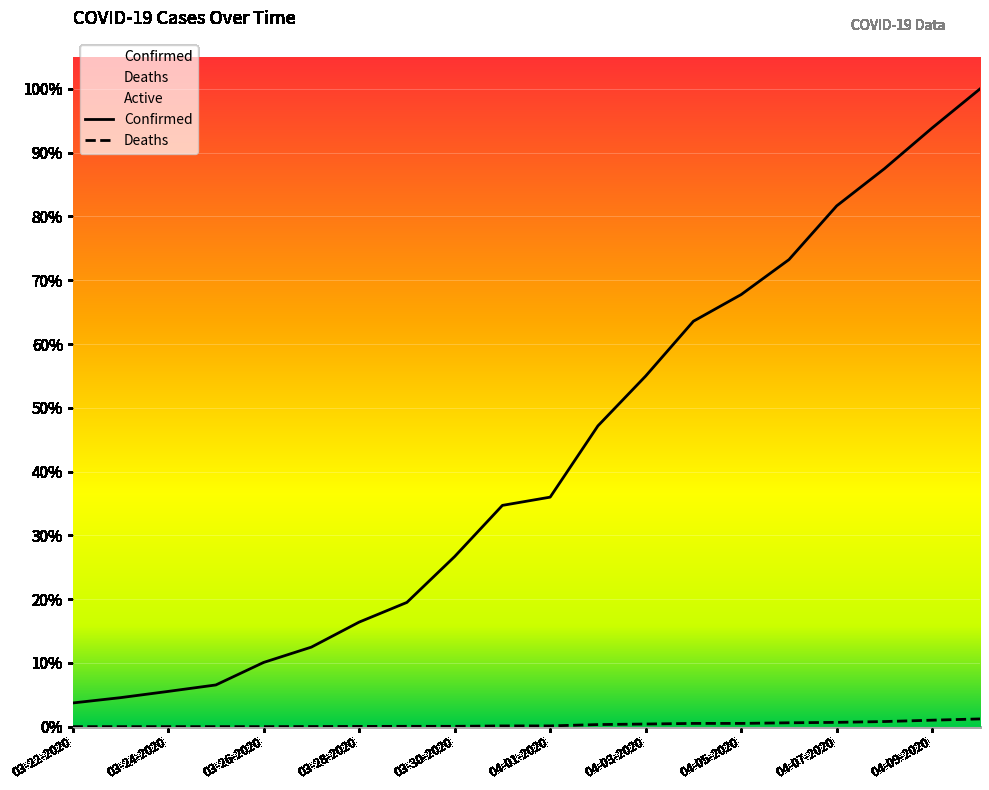

How many lines are shown in the chart?

2